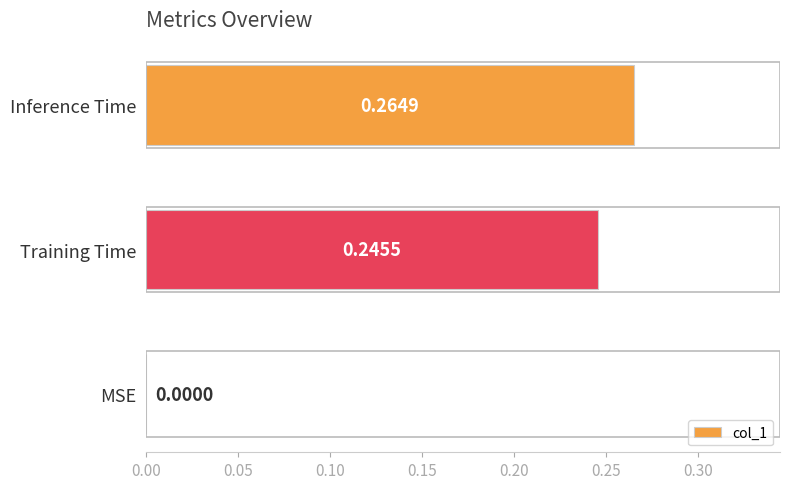

What is the sum of all values?

0.5